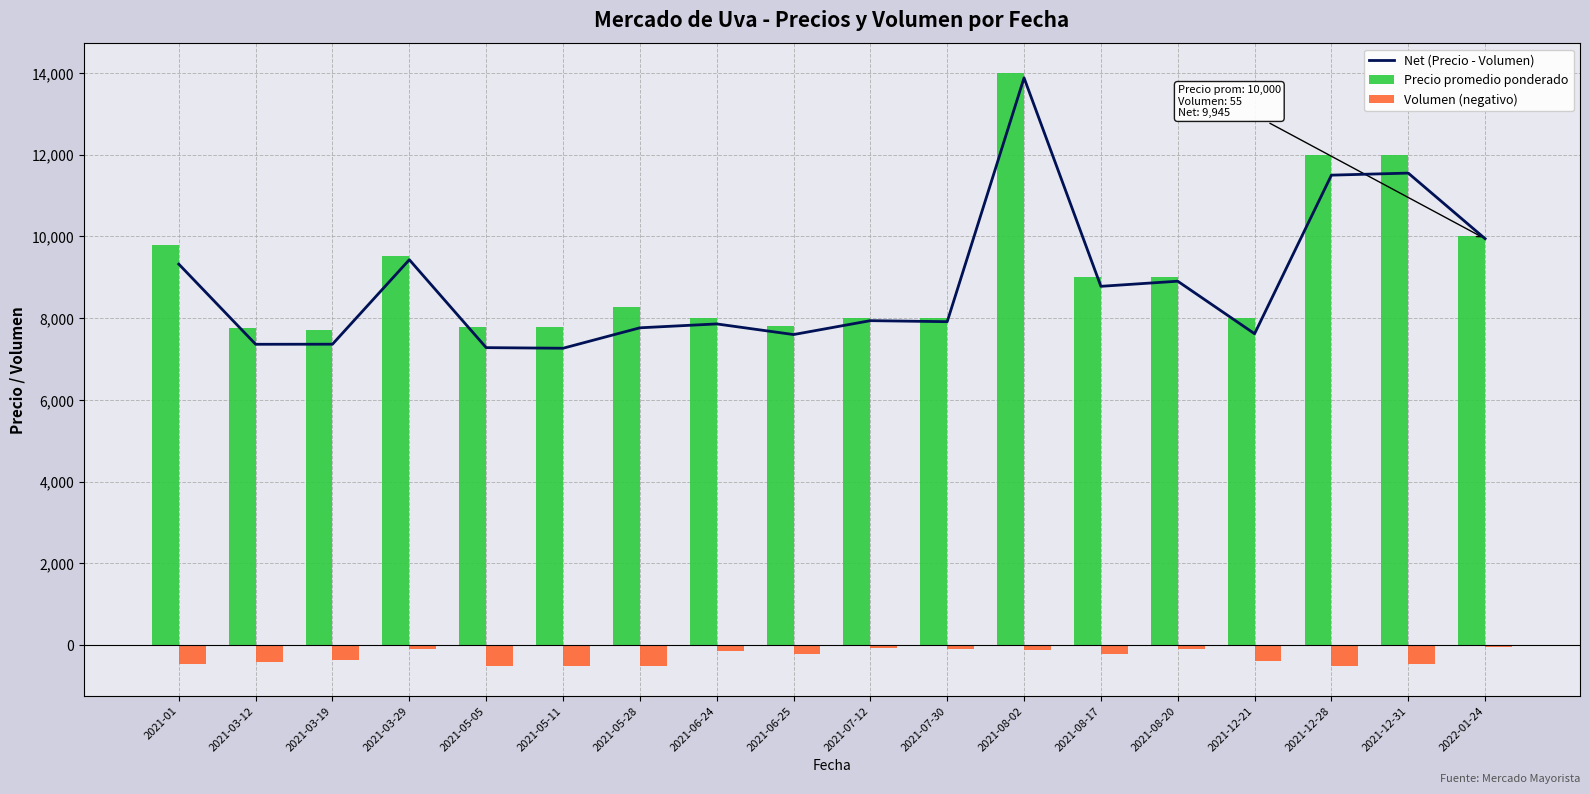

Reading left to right, extract all data points from this chart.

Net (Precio - Volumen): 9323	7362	7364	9431	7280	7265	7765	7860	7600	7940	7915	13880	8780	8905	7620	11500	11550	9945
Precio promedio ponderado: 9783	7762	7714	9526	7780	7775	8275	8000	7810	8000	8000	14000	9000	9000	8000	12000	12000	10000
Volumen (negativo): -460	-400	-350	-95	-500	-510	-510	-140	-210	-60	-85	-120	-220	-95	-380	-500	-450	-55